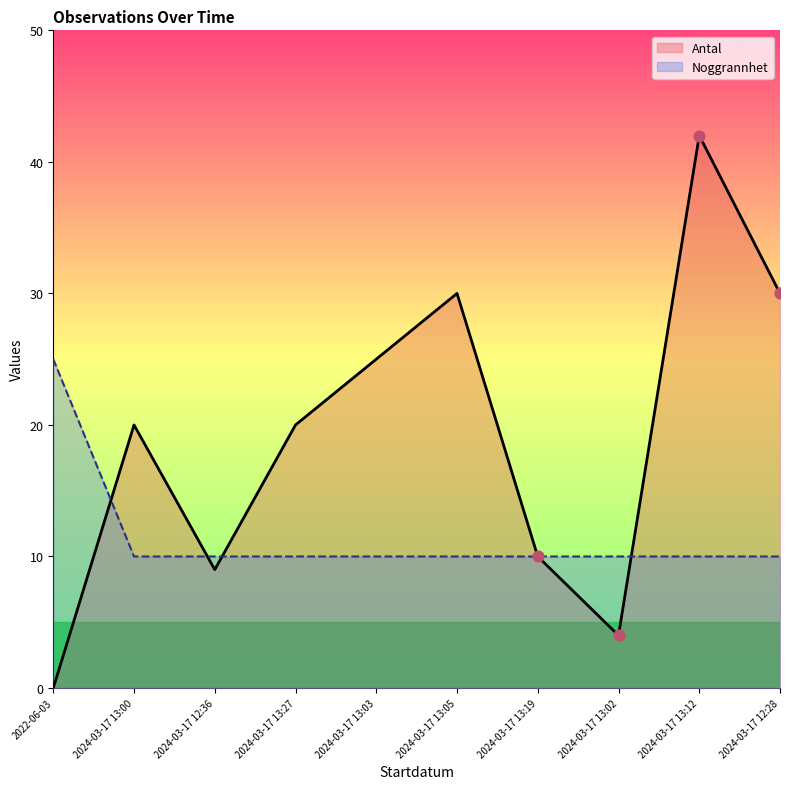

Which series has the largest Y range (max minus min)?

Antal